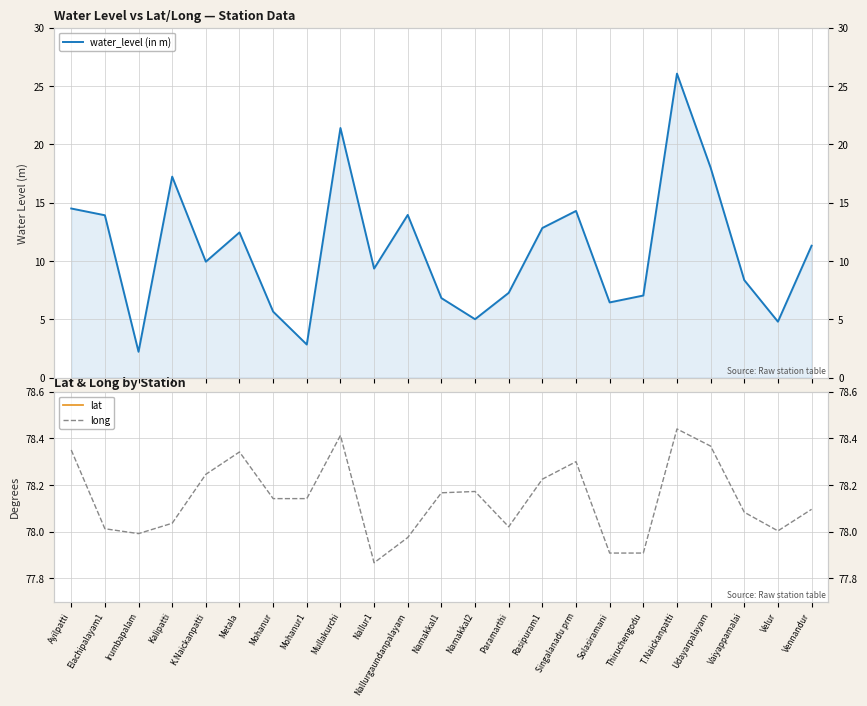

Reading left to right, what are all the values shown in this chart?

water_level (in m): Ayilpatti=14.5	Elachipalayam1=13.9	Irumbapalam=2.2	Kalipatti=17.2	K.Naickanpatti=9.9	Metala=12.4	Mohanur=5.7	Mohanur1=2.8	Mullakurchi=21.4	Nallur1=9.3	Nallurgaundanpalayam=13.9	Namakkal1=6.8	Namakkal2=5.0	Paramarthi=7.3	Rasipuram1=12.8	Singalanadu prm=14.3	Solasiramani=6.5	Thiruchengodu=7.0	T.Naickanpatti=26.1	Udayarpalayam=18.0	Vaiyappamalai=8.4	Velur=4.8	Vennandur=11.3
lat: Ayilpatti=11.5	Elachipalayam1=11.4	Irumbapalam=11.2	Kalipatti=11.5	K.Naickanpatti=11.3	Metala=11.5	Mohanur=11.1	Mohanur1=11.5	Mullakurchi=11.4	Nallur1=11.3	Nallurgaundanpalayam=11.3	Namakkal1=11.2	Namakkal2=11.2	Paramarthi=11.2	Rasipuram1=11.5	Singalanadu prm=11.4	Solasiramani=11.2	Thiruchengodu=11.4	T.Naickanpatti=11.6	Udayarpalayam=11.5	Vaiyappamalai=11.3	Velur=11.1	Vennandur=11.5
long: Ayilpatti=78.3	Elachipalayam1=78.0	Irumbapalam=78.0	Kalipatti=78.0	K.Naickanpatti=78.2	Metala=78.3	Mohanur=78.1	Mohanur1=78.1	Mullakurchi=78.4	Nallur1=77.9	Nallurgaundanpalayam=78.0	Namakkal1=78.2	Namakkal2=78.2	Paramarthi=78.0	Rasipuram1=78.2	Singalanadu prm=78.3	Solasiramani=77.9	Thiruchengodu=77.9	T.Naickanpatti=78.4	Udayarpalayam=78.4	Vaiyappamalai=78.1	Velur=78.0	Vennandur=78.1